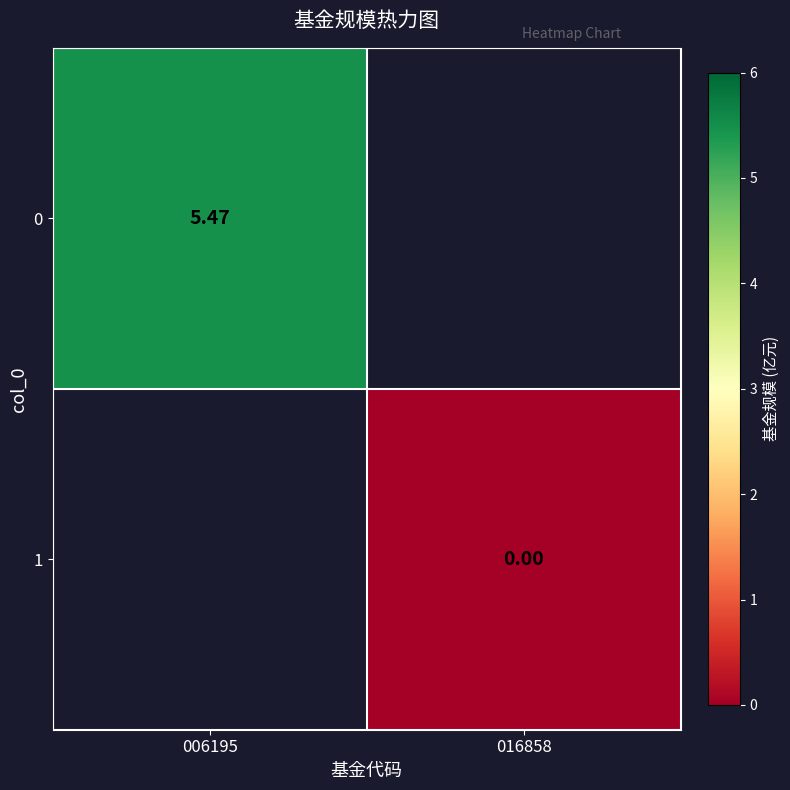

At which category does the chart reach its minimum across all series?

016858